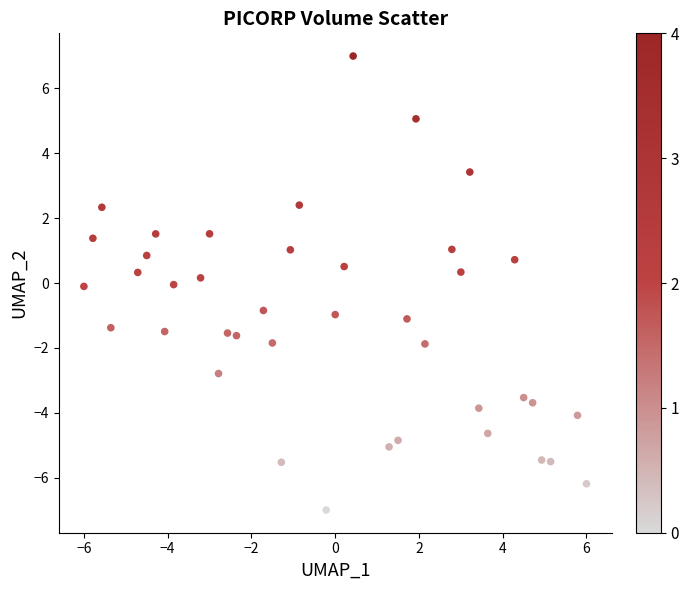

What is the range of X values (max minus min)?

12.0